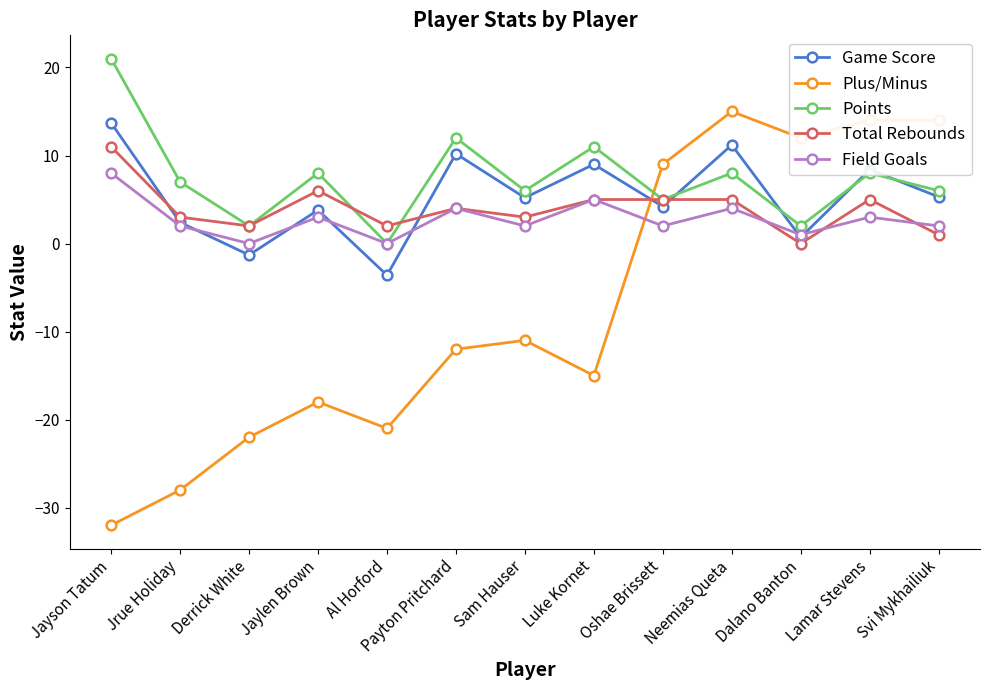

Is it true that Points equals 8.0 at Neemias Queta?

True